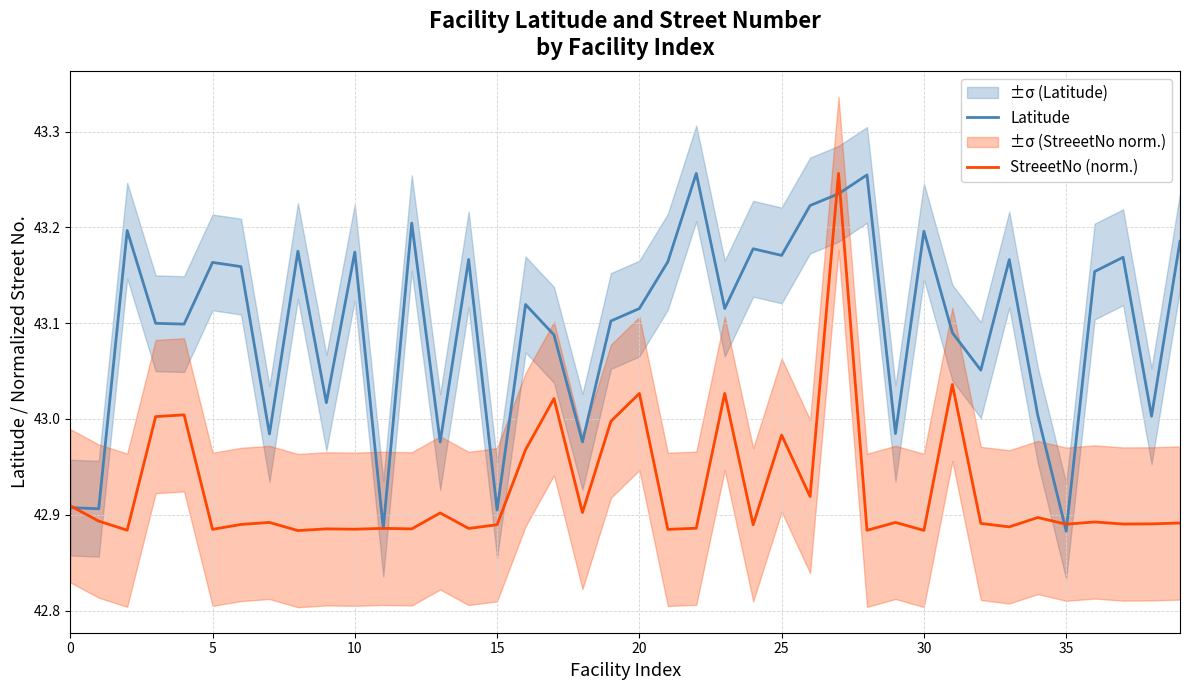

At how many categories does at least one series exceed 42?

40